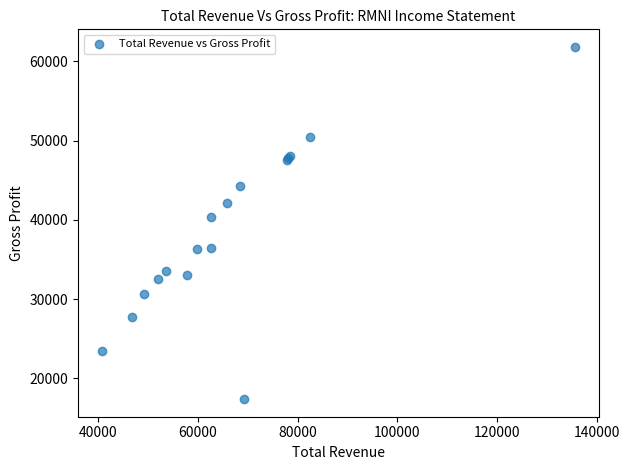

What Y value in the scatter plot is closest to 39600?

40400